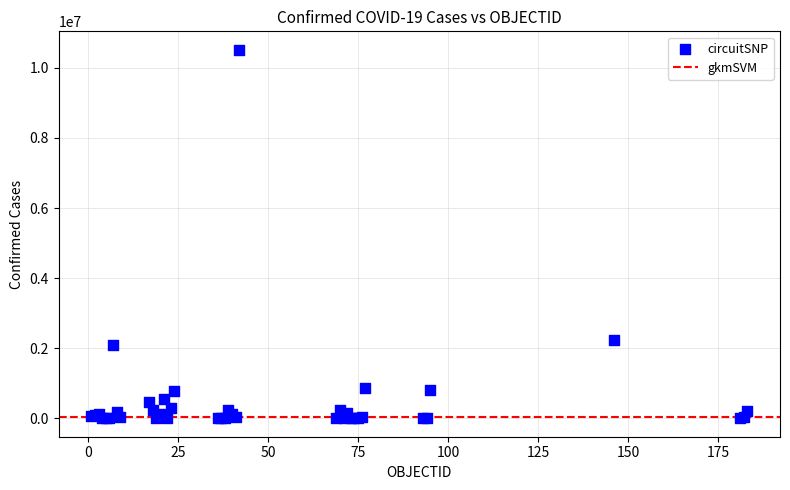

What Y value in the scatter plot is closest to 5258709?

2248135